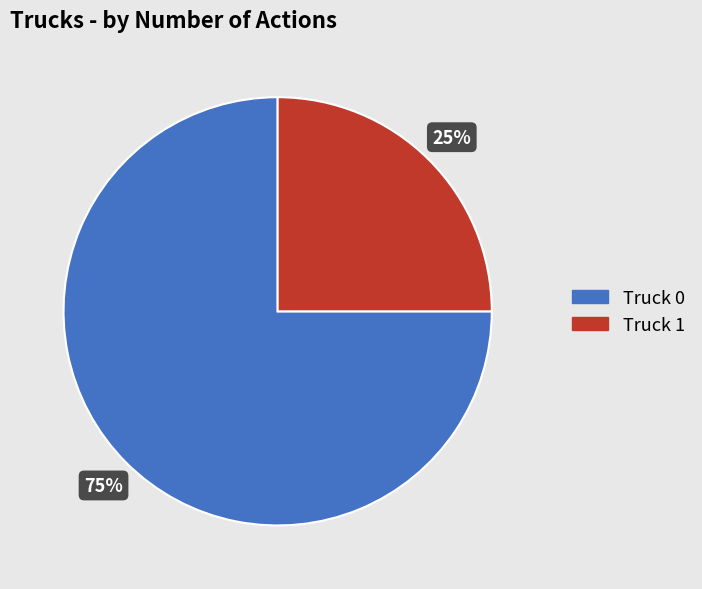

What percentage is the Truck 0 slice, to the nearest percent?

75%